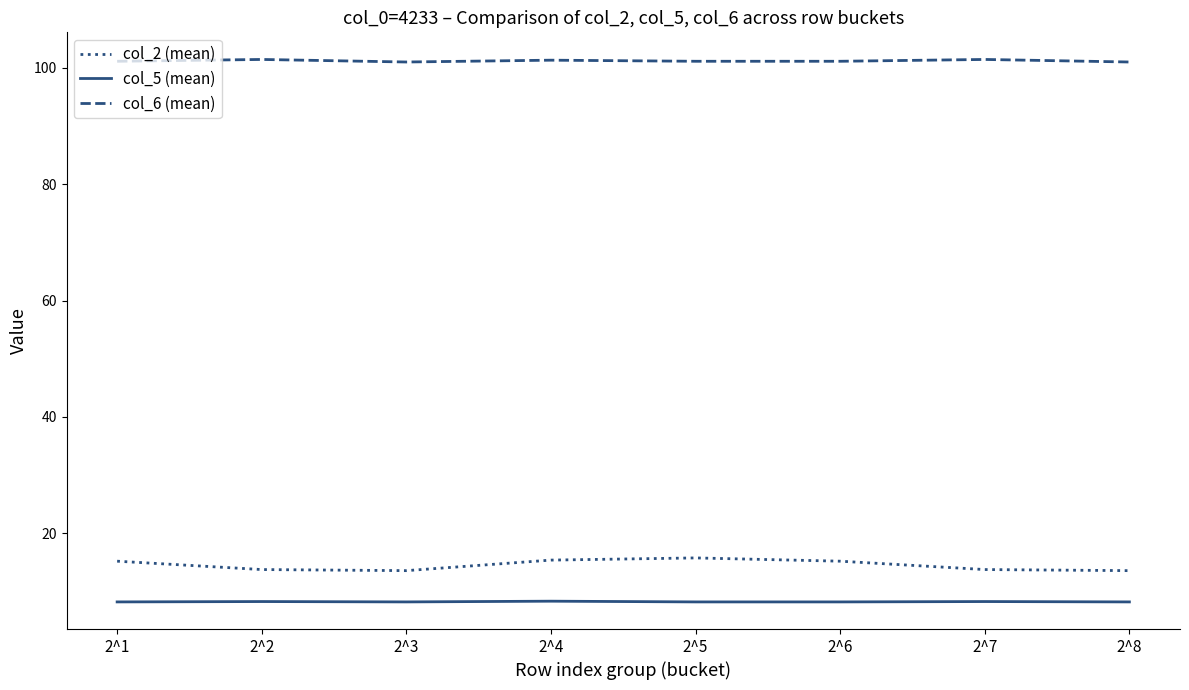

What is the difference between the col_2 (mean) values at 2^2 and 2^1?

1.4